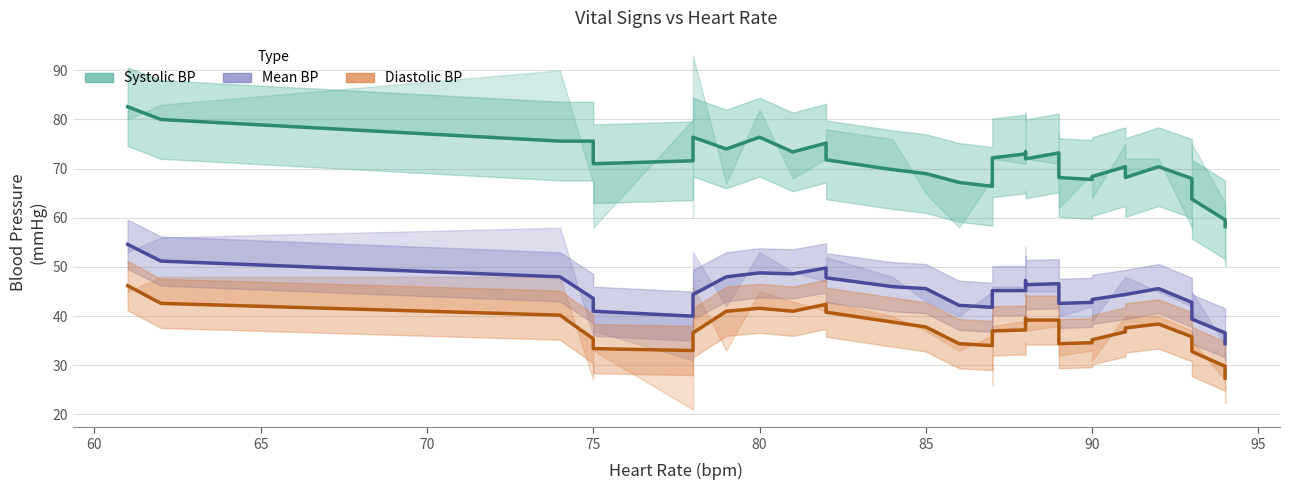

Rank the series at 90 from lowest to highest value.

Diastolic blood pressure, Mean blood pressure, Systolic blood pressure